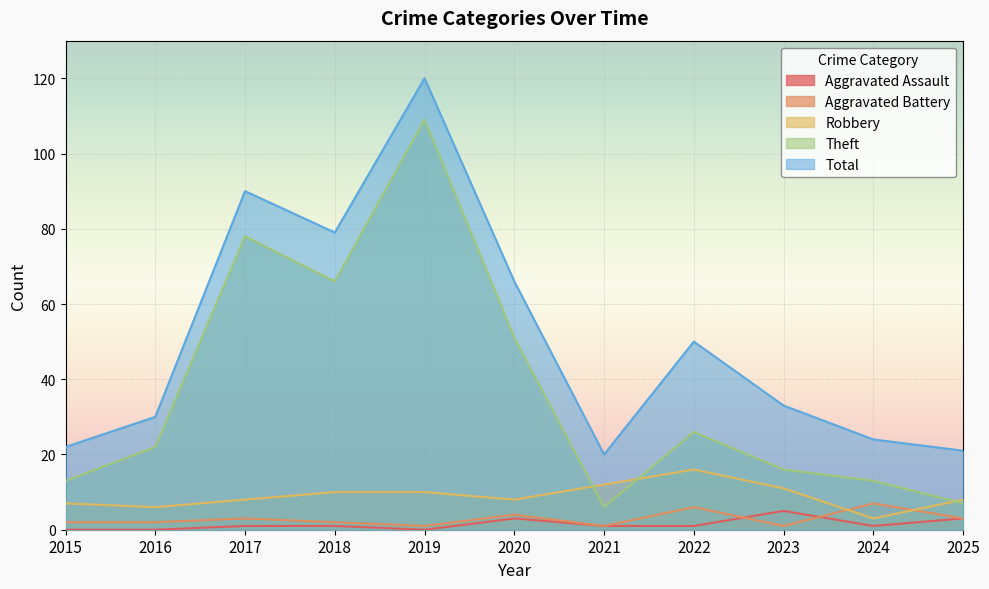

At which label does Aggravated Assault first exceed 1?

2020